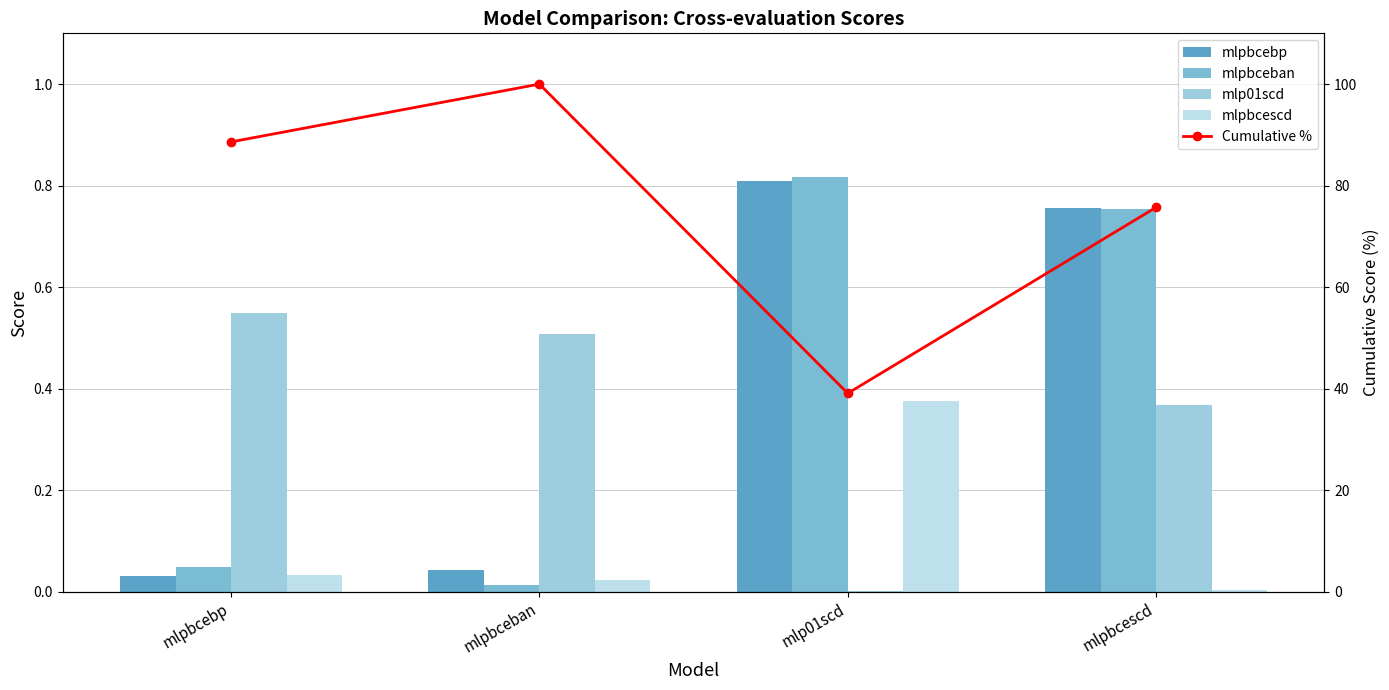

Reading left to right, what are all the values shown in this chart?

mlpbcebp: 0.0	0.0	0.8	0.8
mlpbceban: 0.0	0.0	0.8	0.8
mlp01scd: 0.5	0.5	0.0	0.4
mlpbcescd: 0.0	0.0	0.4	0.0
Cumulative %: 88.6	100.0	39.1	75.7